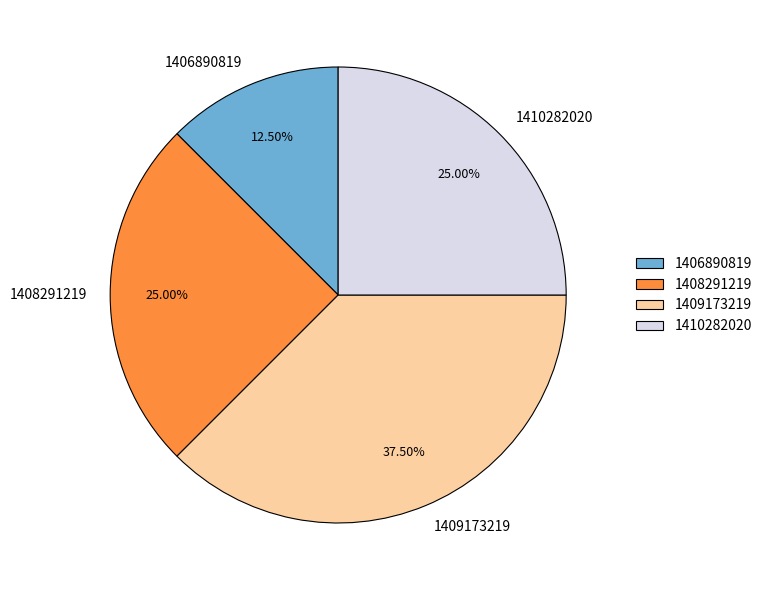

How much of the chart is everything except 1406890819?

87.5%